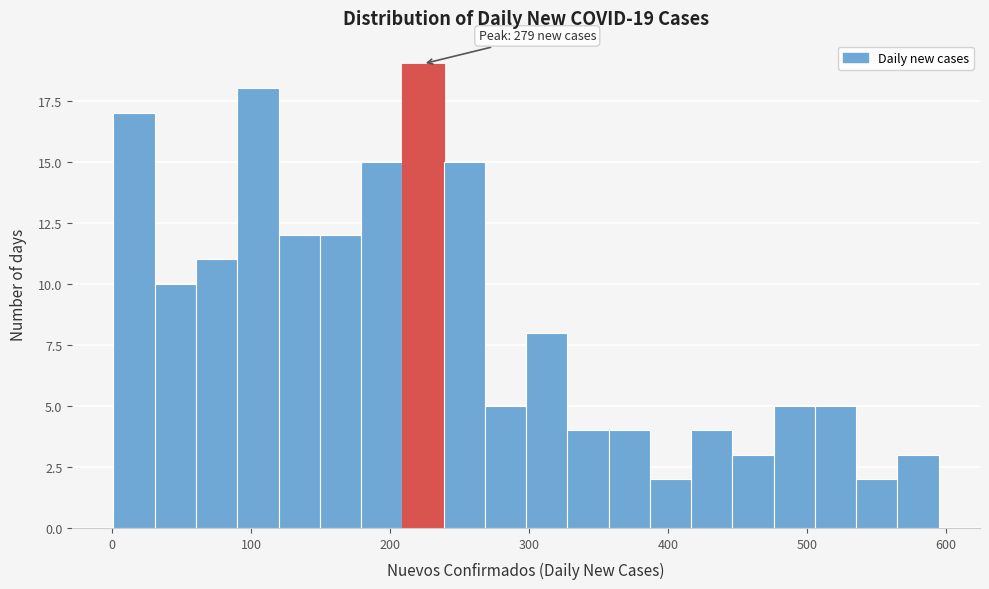

Read against the x-axis, roughly where is the centre of the tallest bar?

220